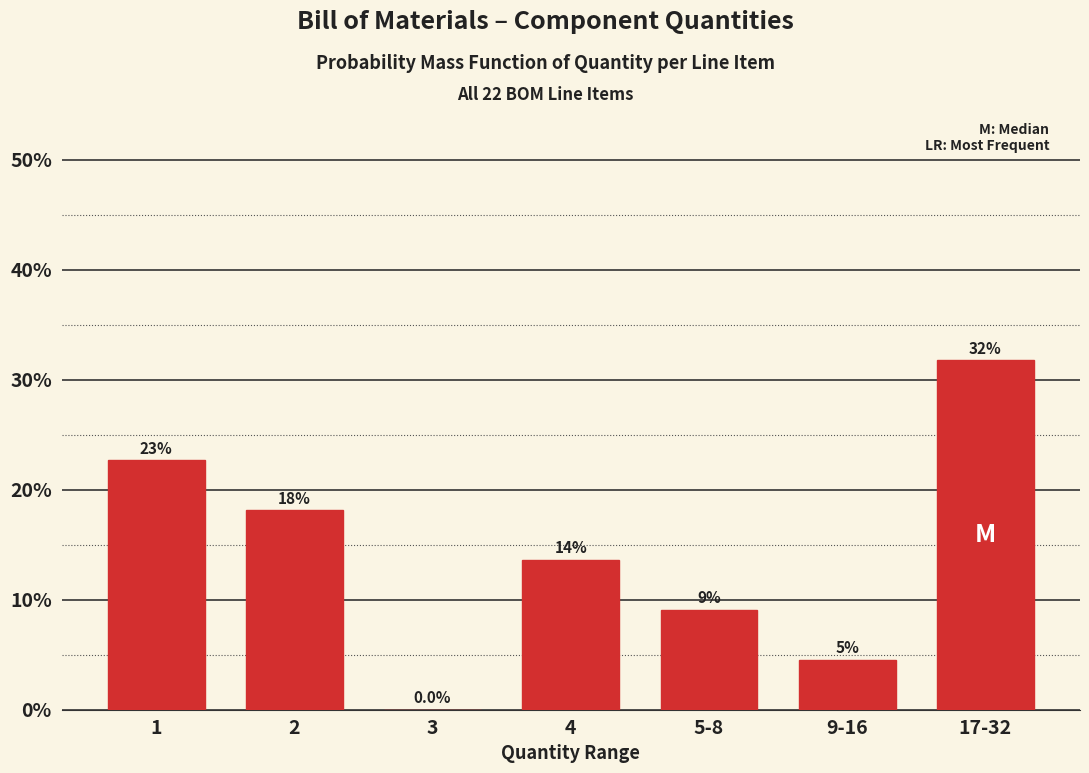

Are the bars horizontal?

No